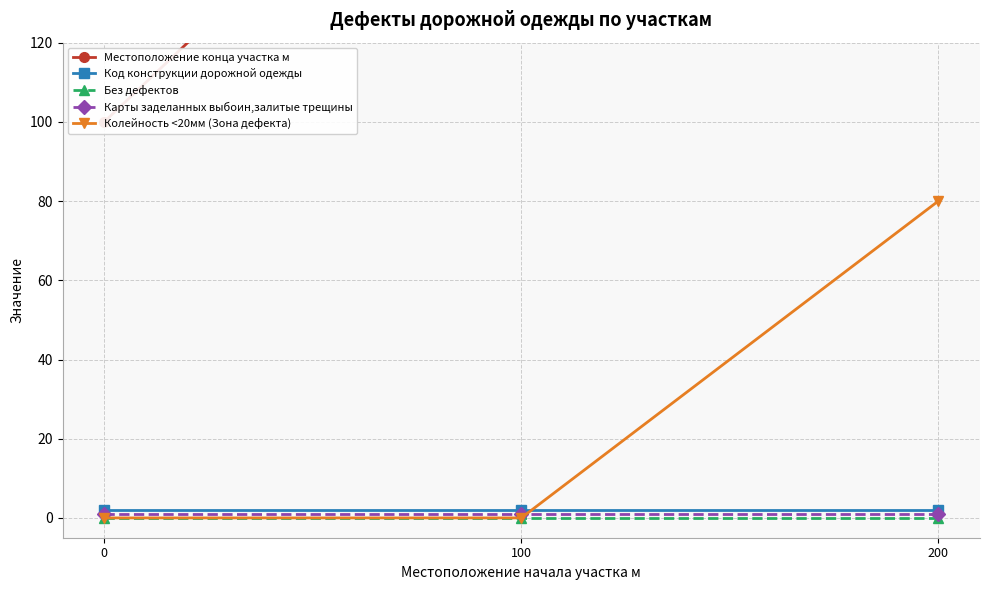

At which label is Местоположение конца участка м closest to 200?

100